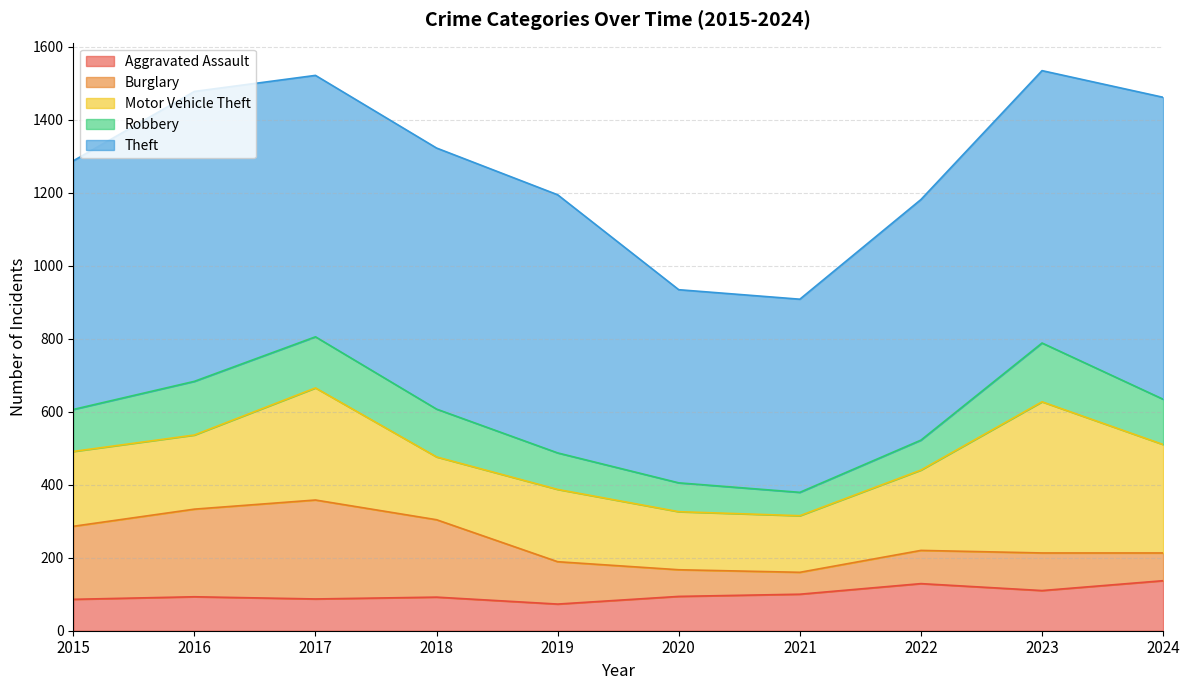

True or false: Theft has more than 2 interior local peaks.

False